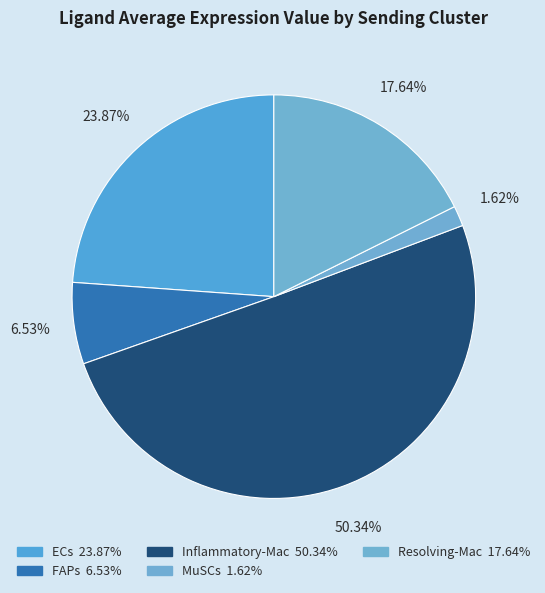

Between Resolving-Mac and Inflammatory-Mac, which is larger?

Inflammatory-Mac